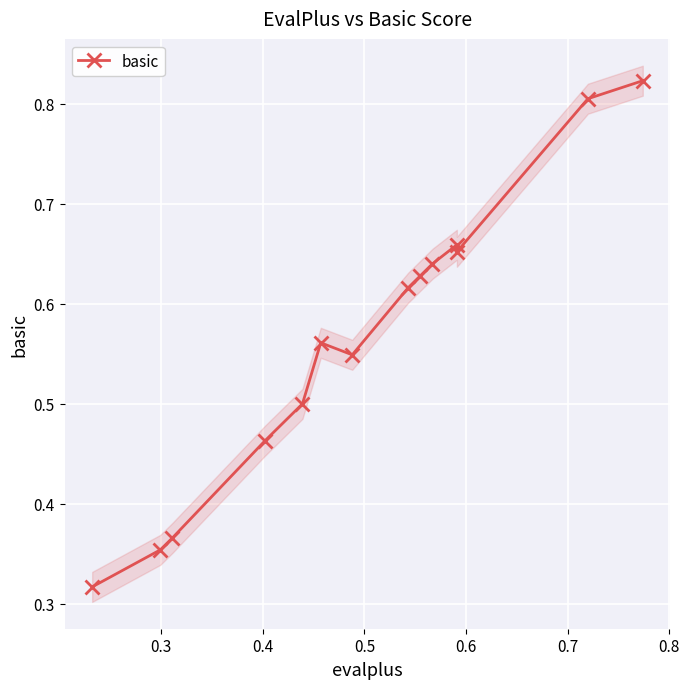

Reading left to right, extract all data points from this chart.

0.3	0.4	0.4	0.5	0.5	0.6	0.5	0.6	0.6	0.6	0.7	0.7	0.8	0.8